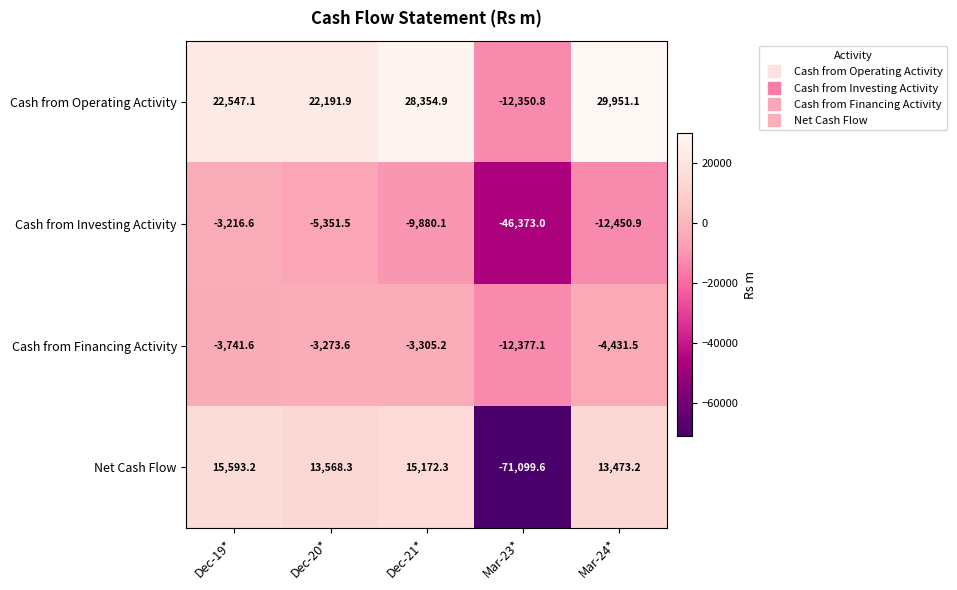

At which label does Net Cash Flow reach its minimum?

Mar-23*